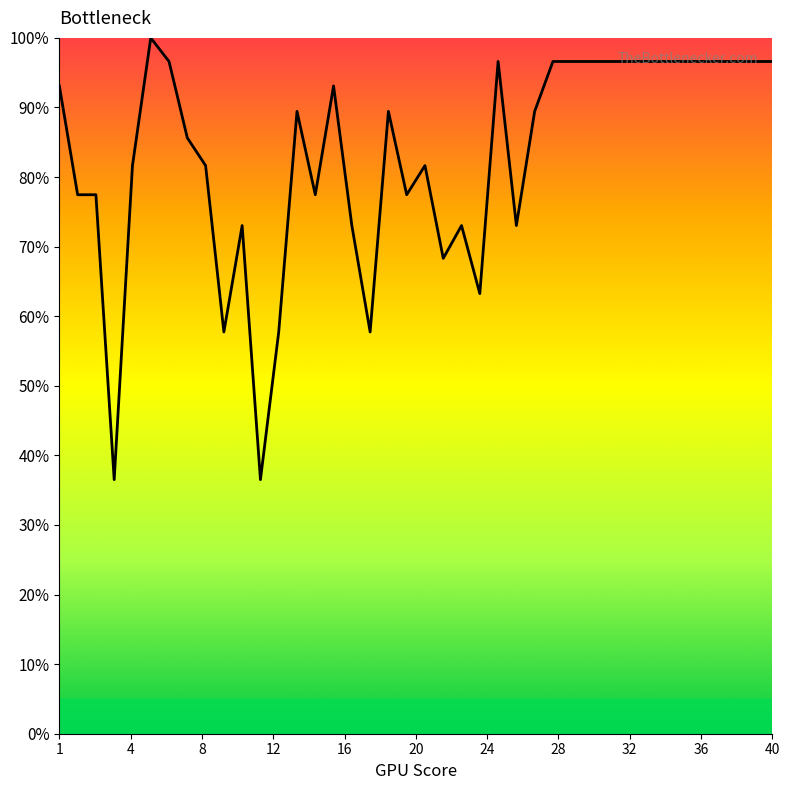

What is the greatest value displayed?

100.0